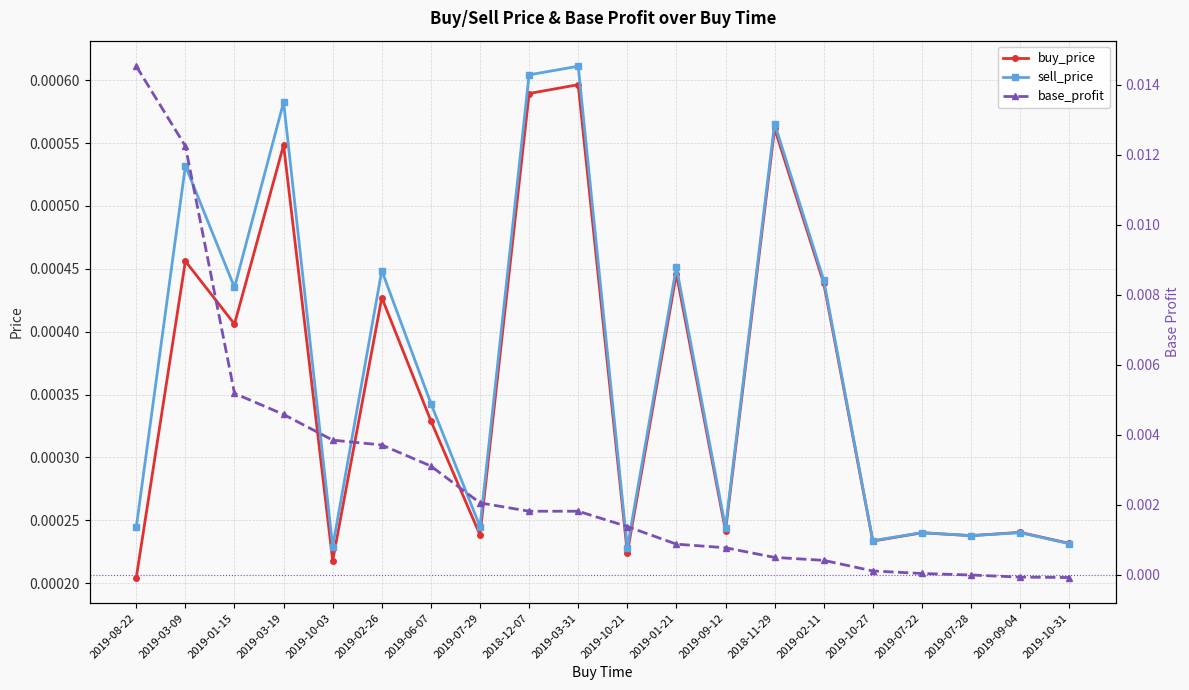

How many lines are shown in the chart?

3